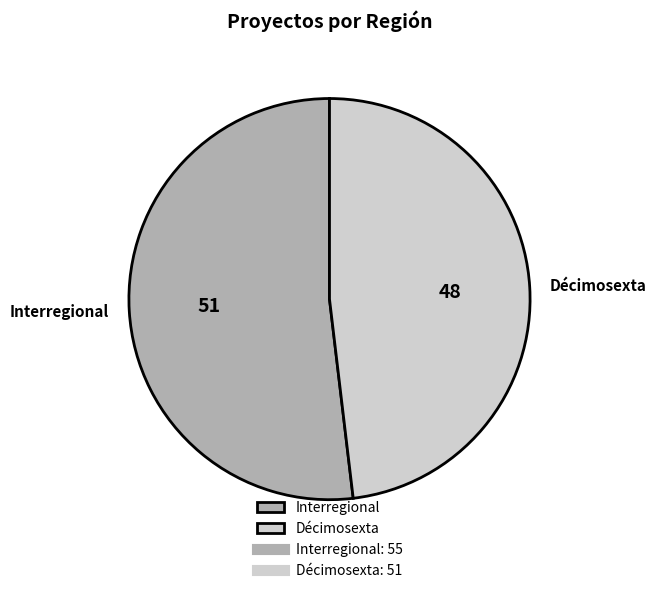

Which category accounts for the majority?

Interregional